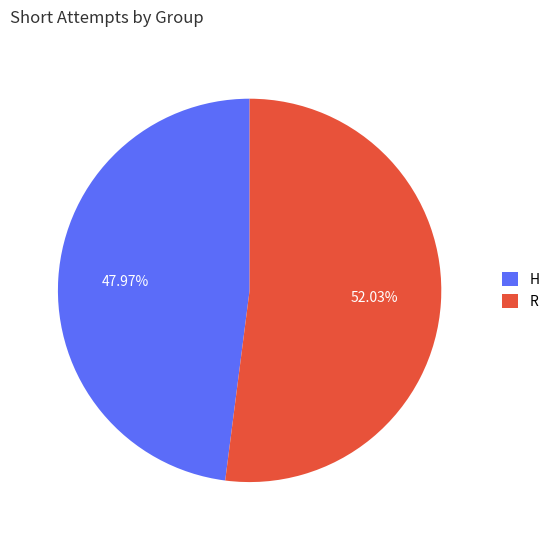

What percentage is the H slice, to the nearest percent?

48%